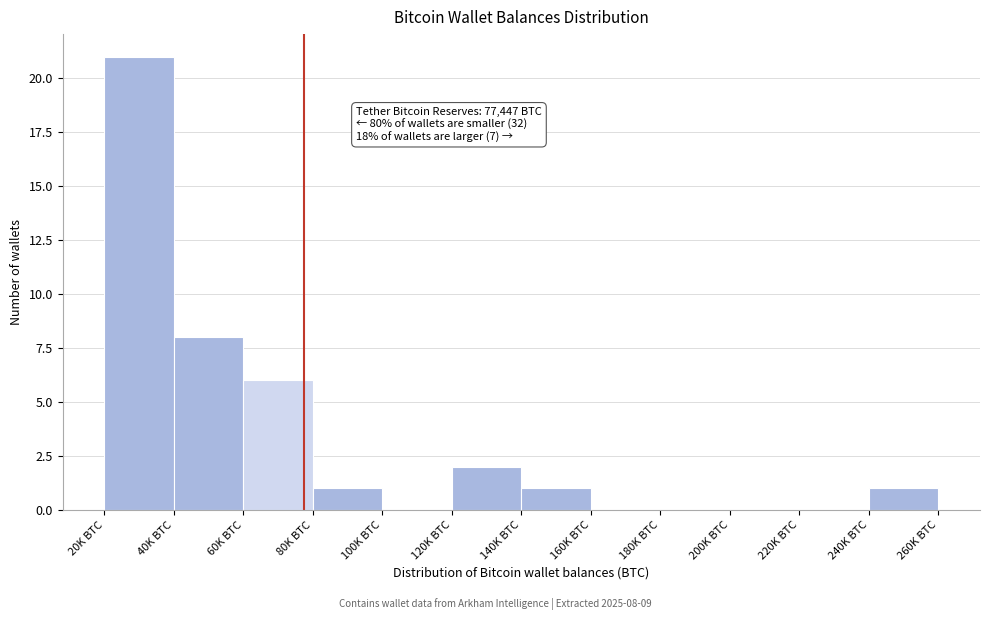

Reading right to left, extract all data points from this chart.

240K BTC=1	220K BTC=0	200K BTC=0	180K BTC=0	160K BTC=0	140K BTC=1	120K BTC=2	100K BTC=0	80K BTC=1	60K BTC=6	40K BTC=8	20K BTC=21